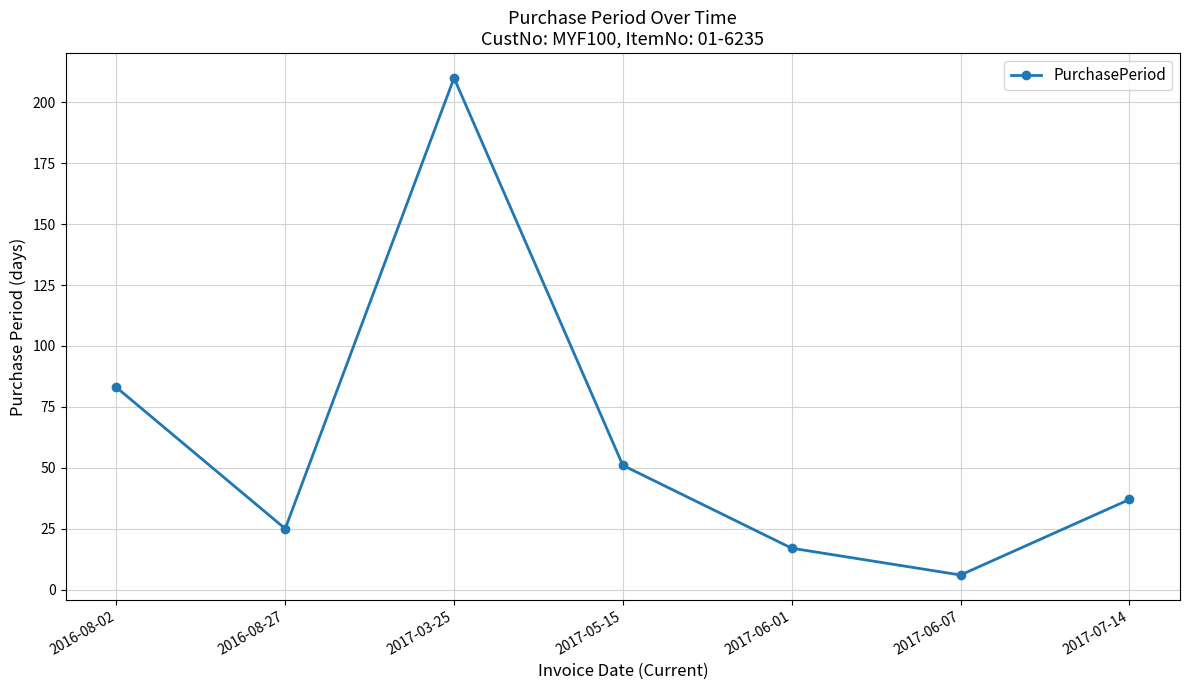

Reading left to right, list all the values displayed in this chart.

83	25	210	51	17	6	37